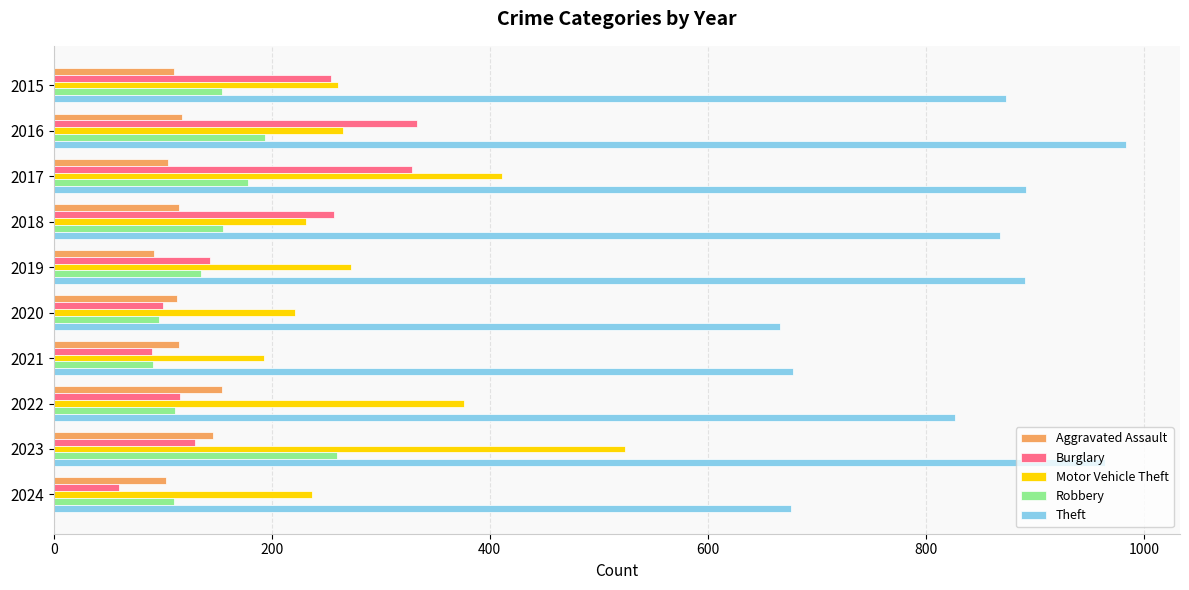

What is the approximate value of Aggravated Assault at 2020?

113